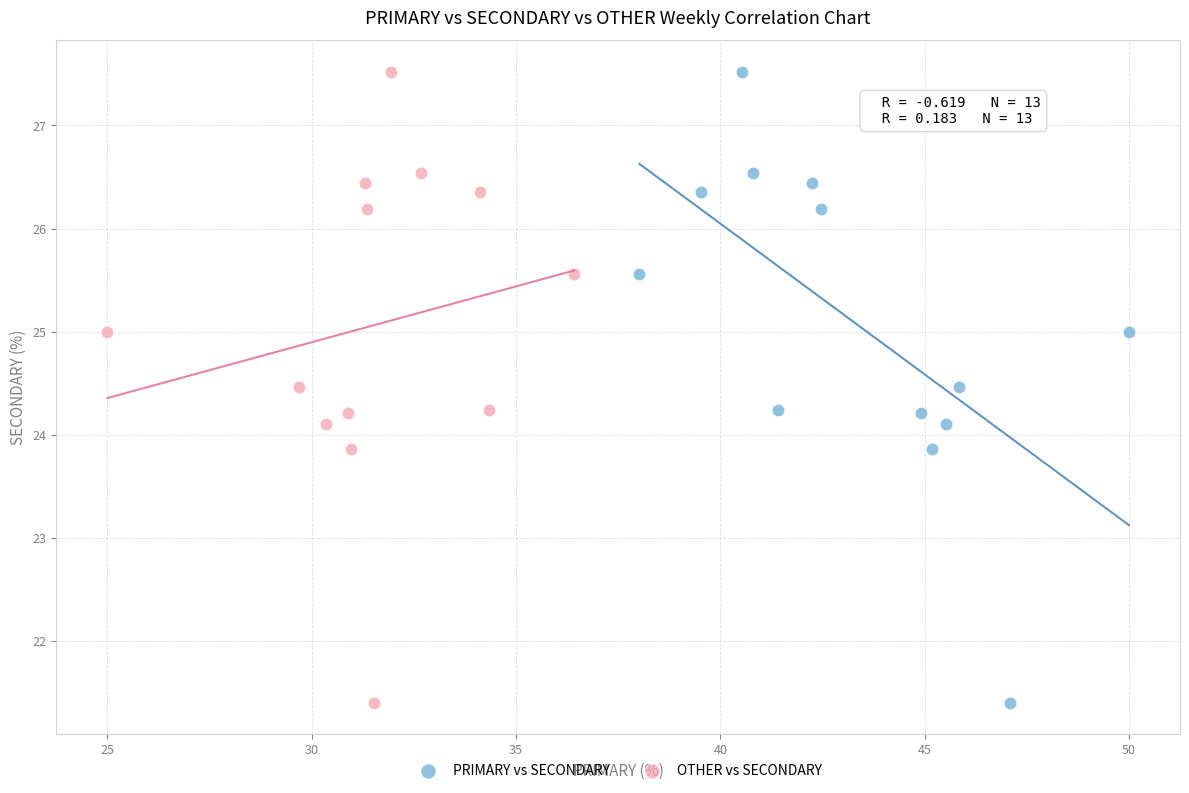

What are all the series names shown in the legend?

PRIMARY vs SECONDARY, OTHER vs SECONDARY